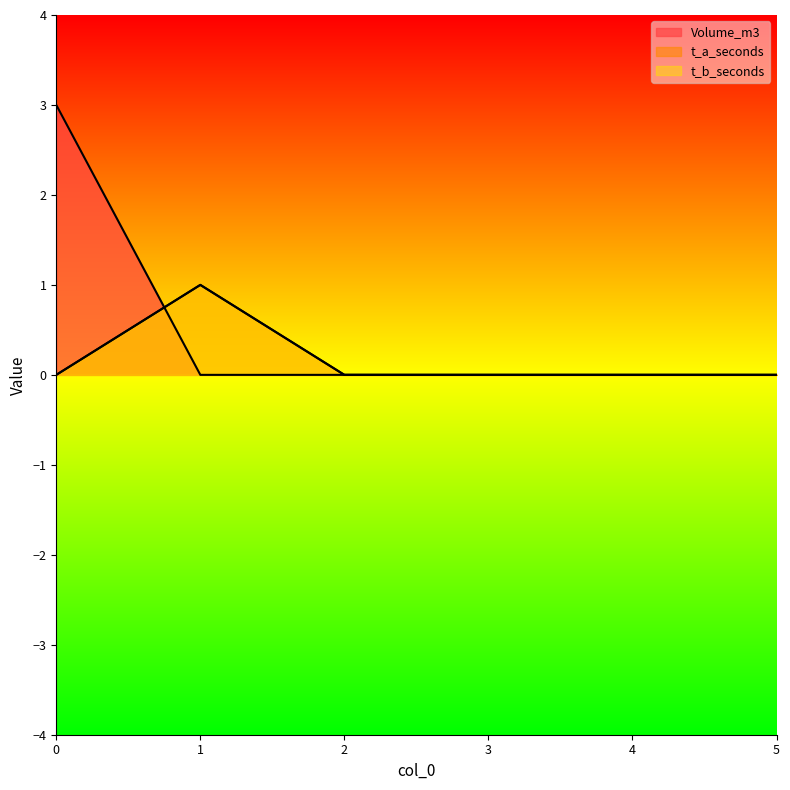

Is the value of t_a_seconds at 4 greater than the value of t_b_seconds at 2?

No